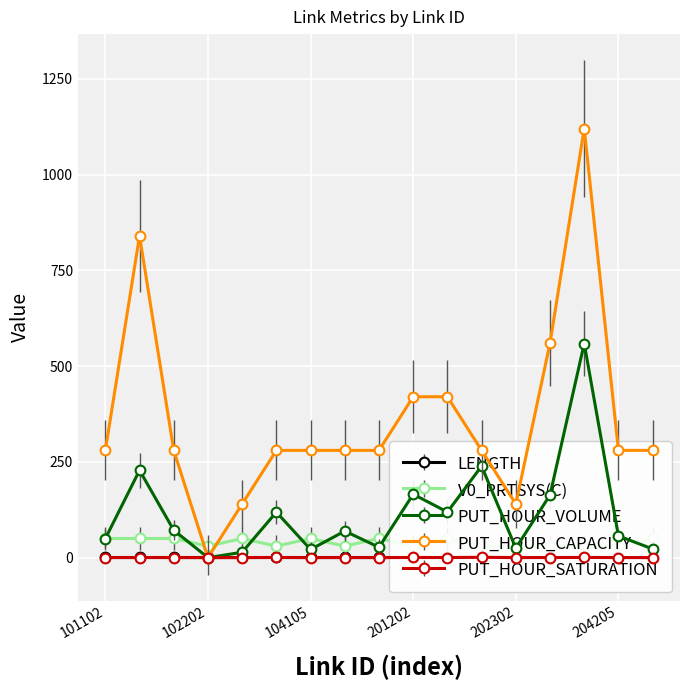

How many lines are shown in the chart?

4